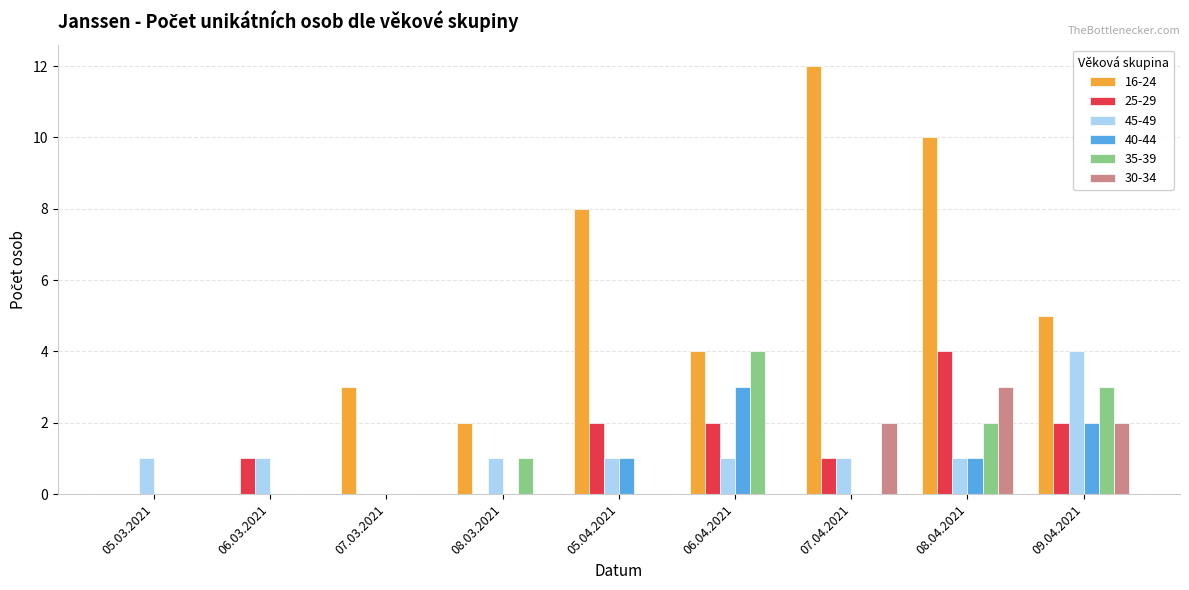

What is the sum of all 35-39 values?

10